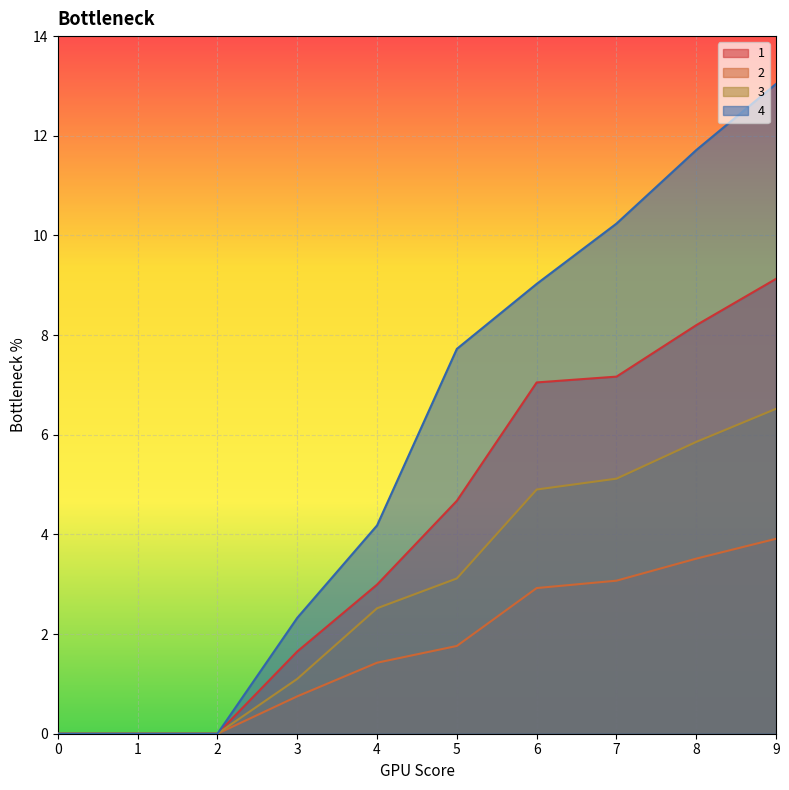

The value of 4 at 5 is 7.7. True or false?

True